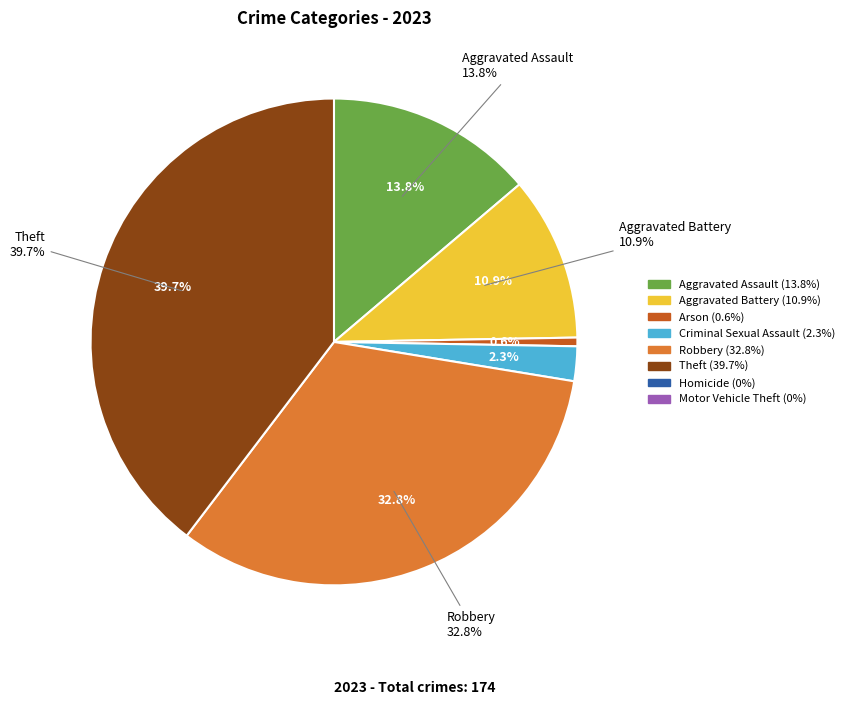

How much of the chart is everything except Aggravated Battery?

89.1%